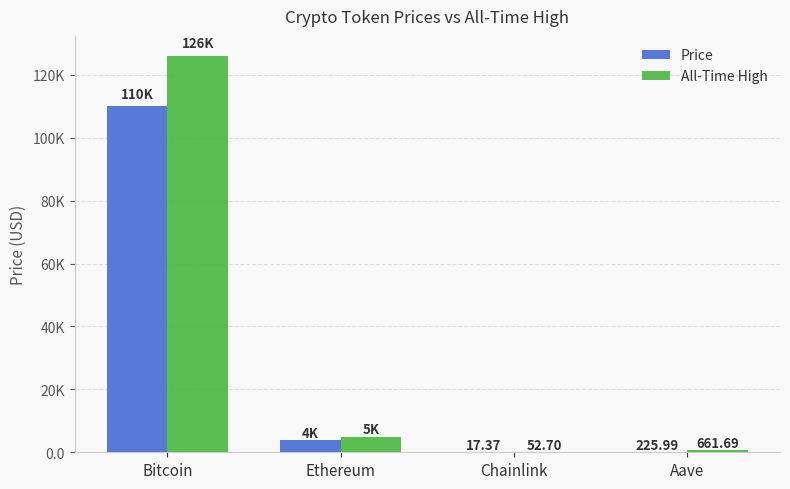

What is the value of the Price bar at the 3rd from the left?

17.4